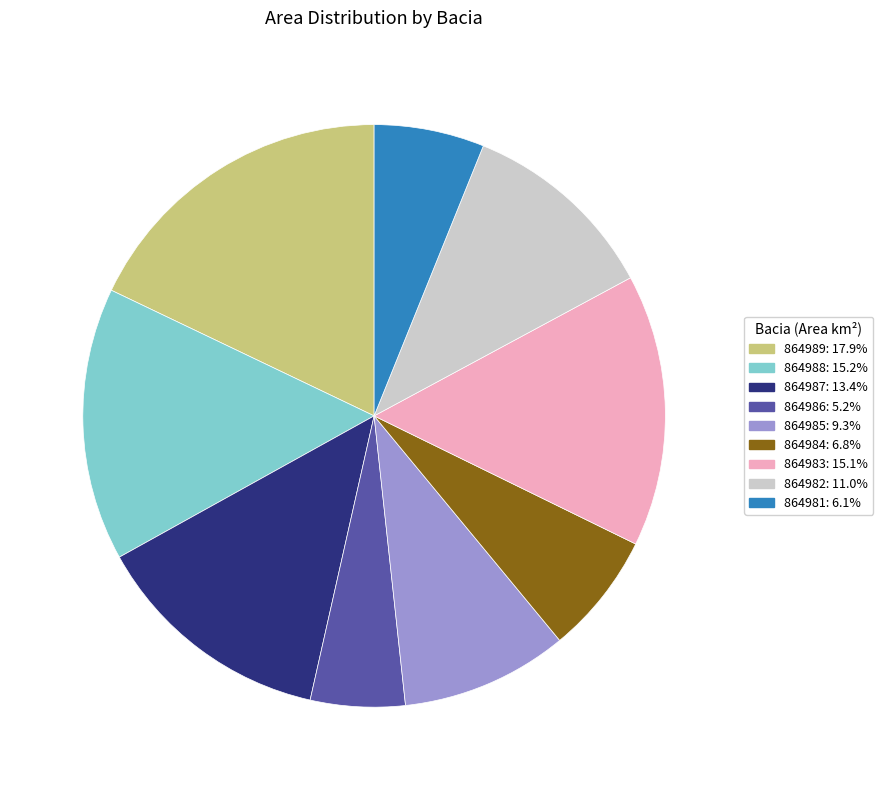

Between 864982 and 864986, which is larger?

864982